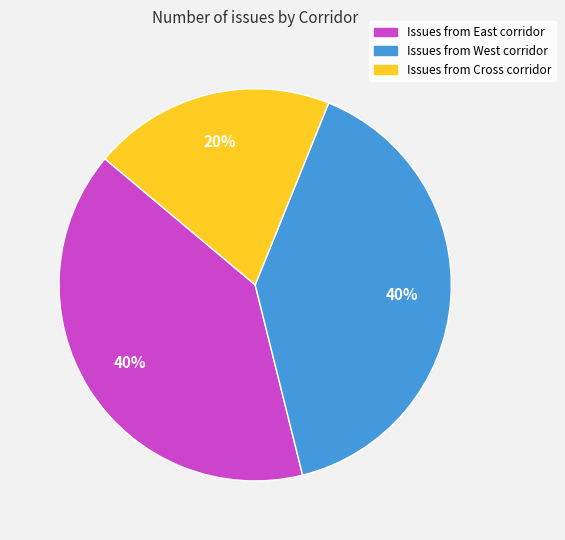

Does Issues from West corridor account for over 50% of the chart?

No